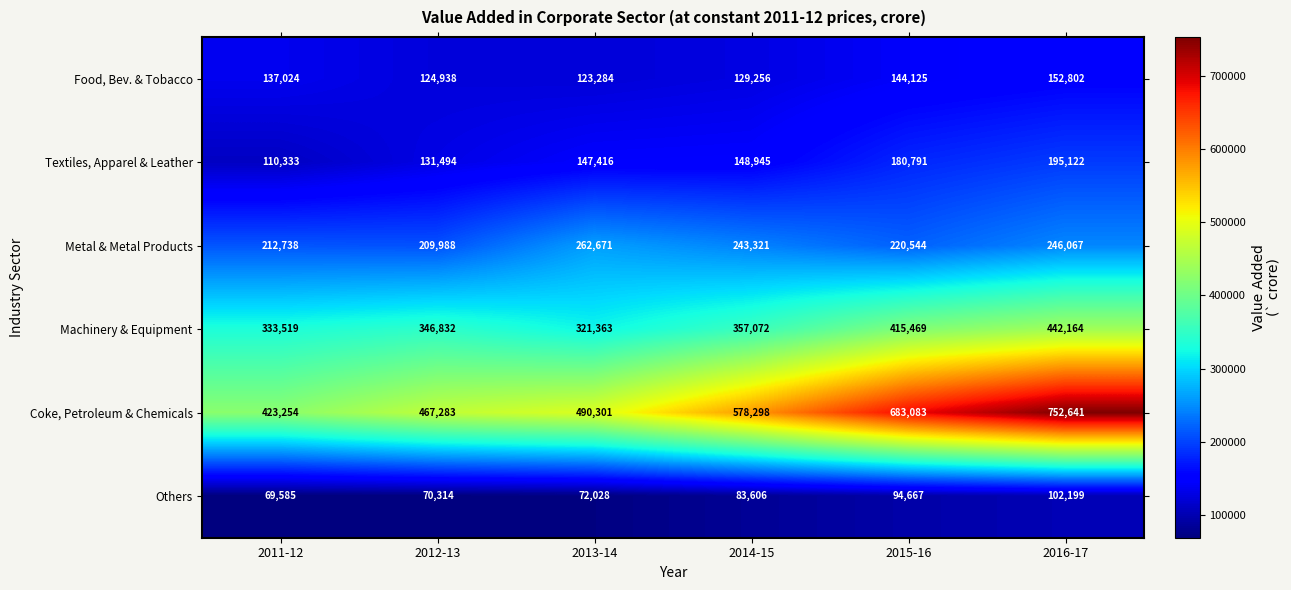

How many categories are shown in the chart?

6